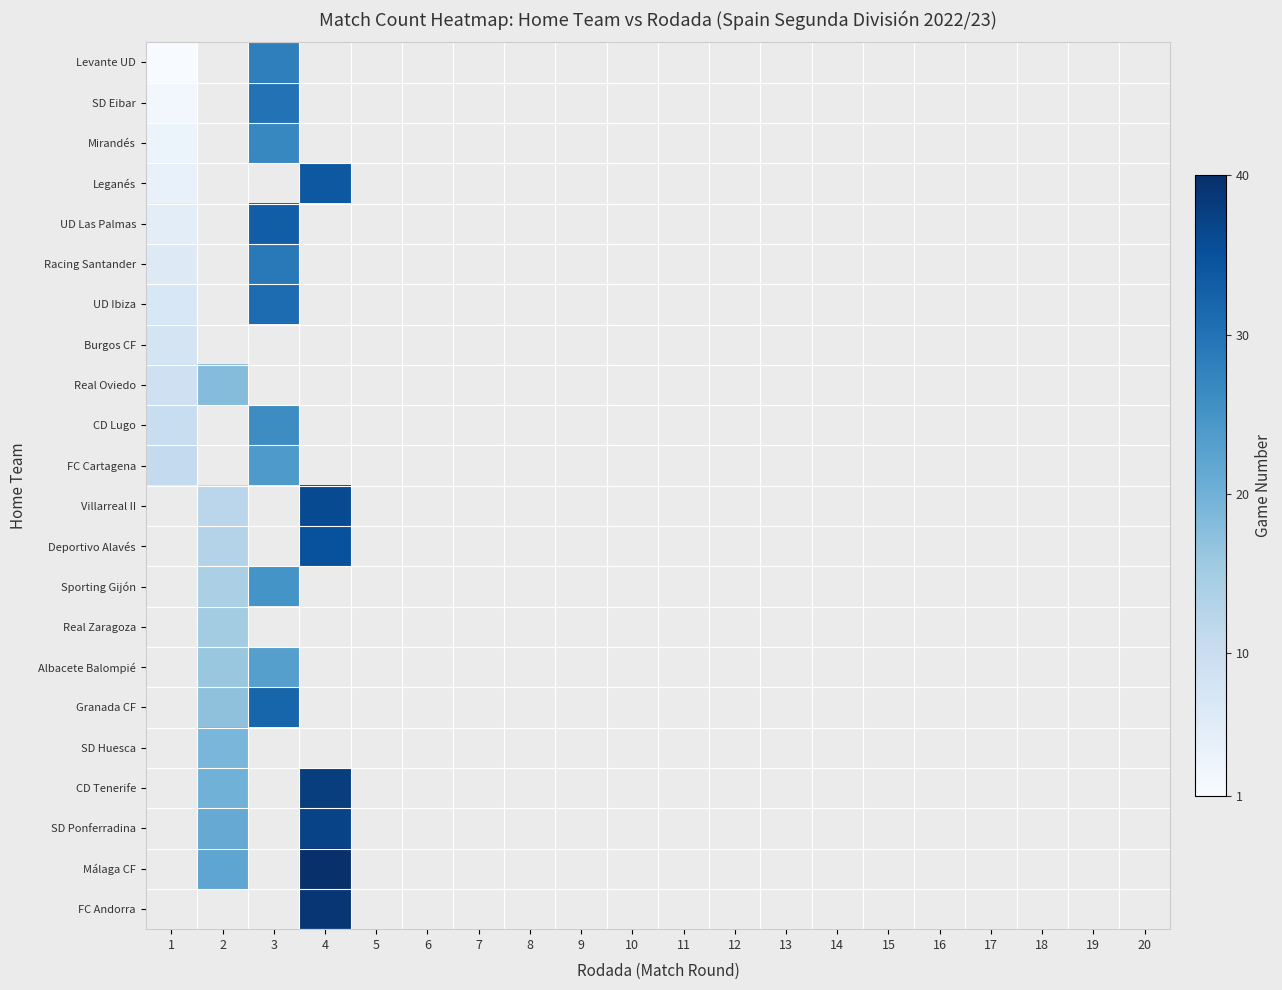

What is the difference between the highest and lowest values at 1?

11